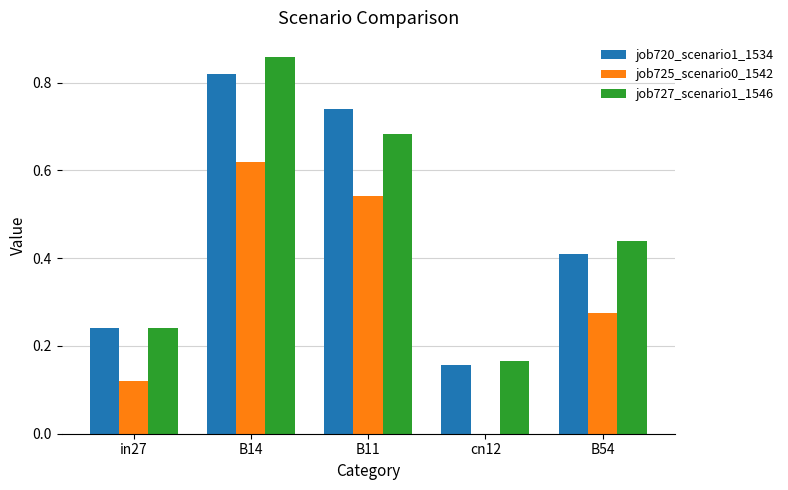

Which label corresponds to the largest value in the chart?

B14